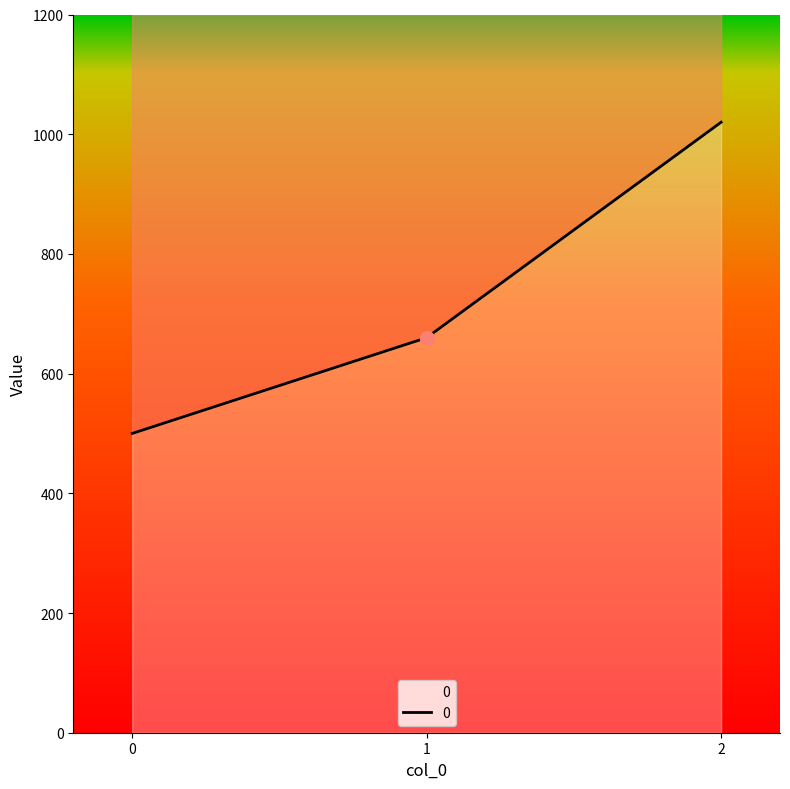

Approximately how many times larger is the value at 2 compared to 0?

2.0